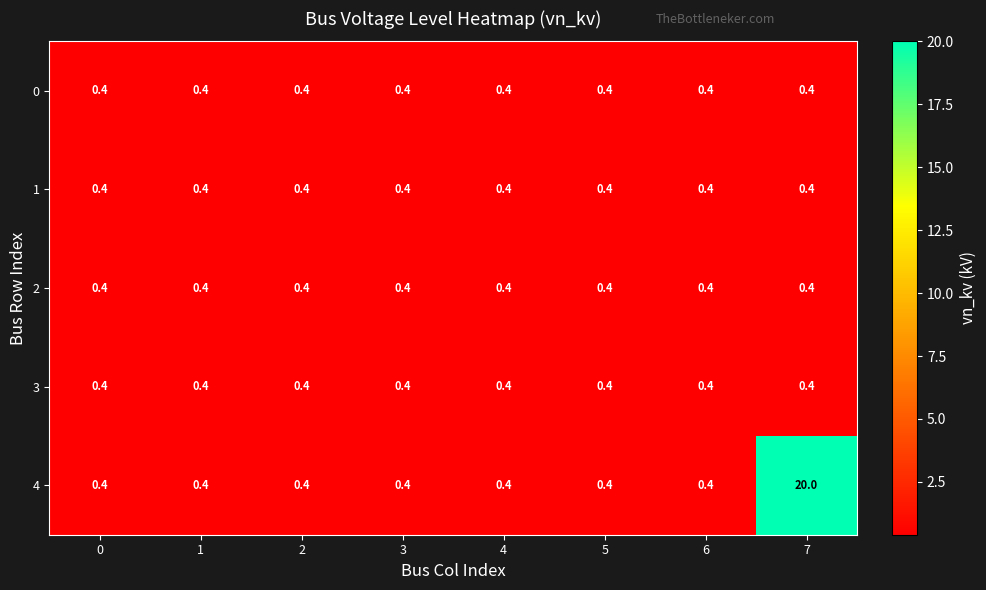

What is the sum of all 2 values?

3.2